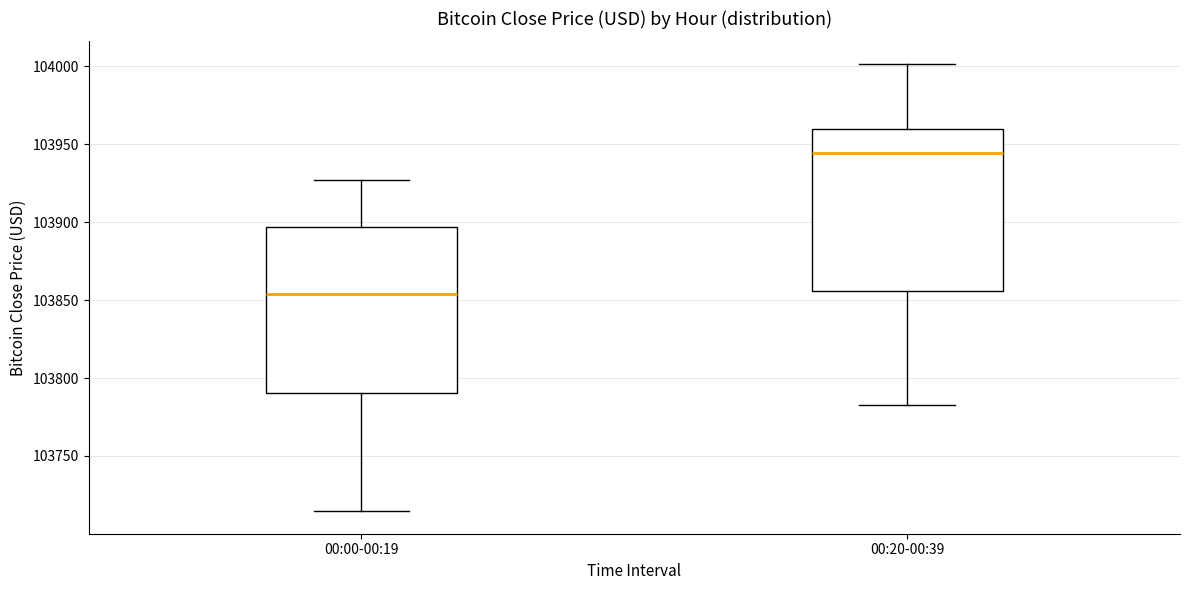

Reading left to right, read every box against the y-axis: the position of its median line, the range the box covers, and the ends of its whiskers. The values are not printed on the chart, so give them approximately, as read against the axis.

00:00-00:19: median 103855, box 103790 to 103895, whiskers 103715 to 103925
00:20-00:39: median 103945, box 103855 to 103960, whiskers 103785 to 104000